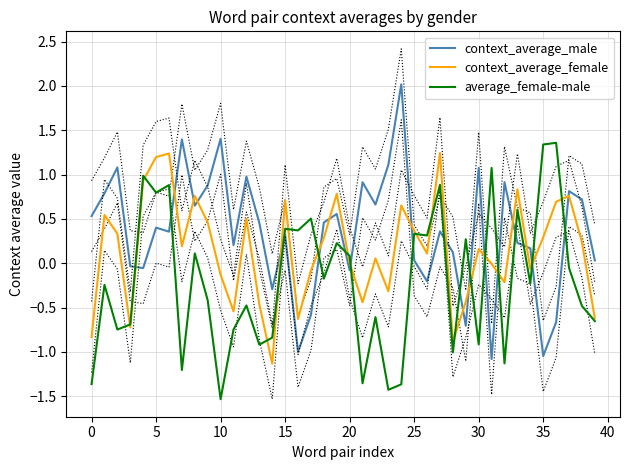

Which series ends up on top after the final intersection of average_female-male and context_average_male?

context_average_male